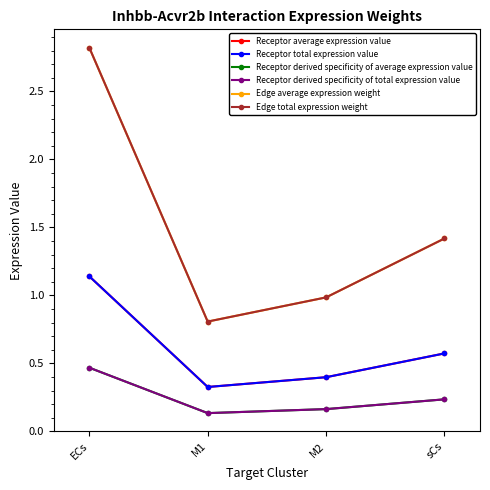

Does the chart have visible grid lines?

No